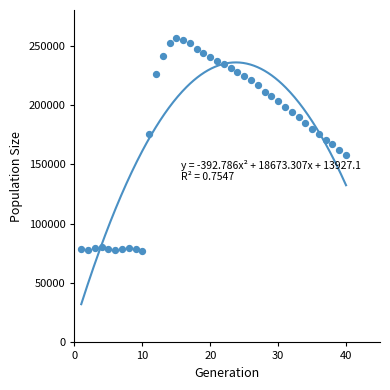

What is the range of Y values (max minus min)?

178717